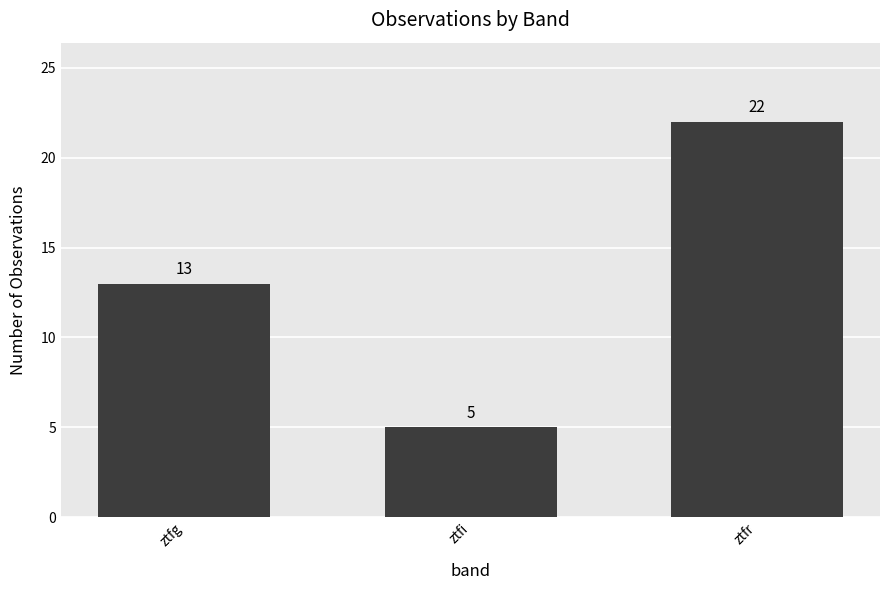

How many series are shown in this chart?

1